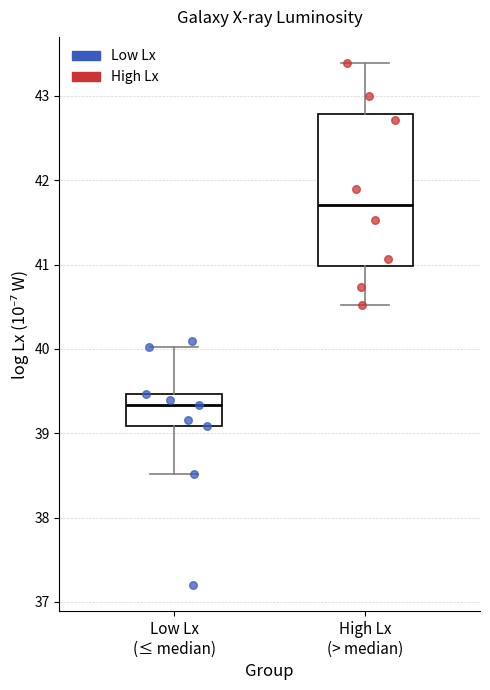

Reading left to right, read every box against the y-axis: the position of its median line, the range the box covers, and the ends of its whiskers. The values are not printed on the chart, so give them approximately, as read against the axis.

Low Lx (≤ median): median 39.3, box 39.1 to 39.5, whiskers 38.5 to 40.0
High Lx (> median): median 41.7, box 41.0 to 42.8, whiskers 40.5 to 43.4